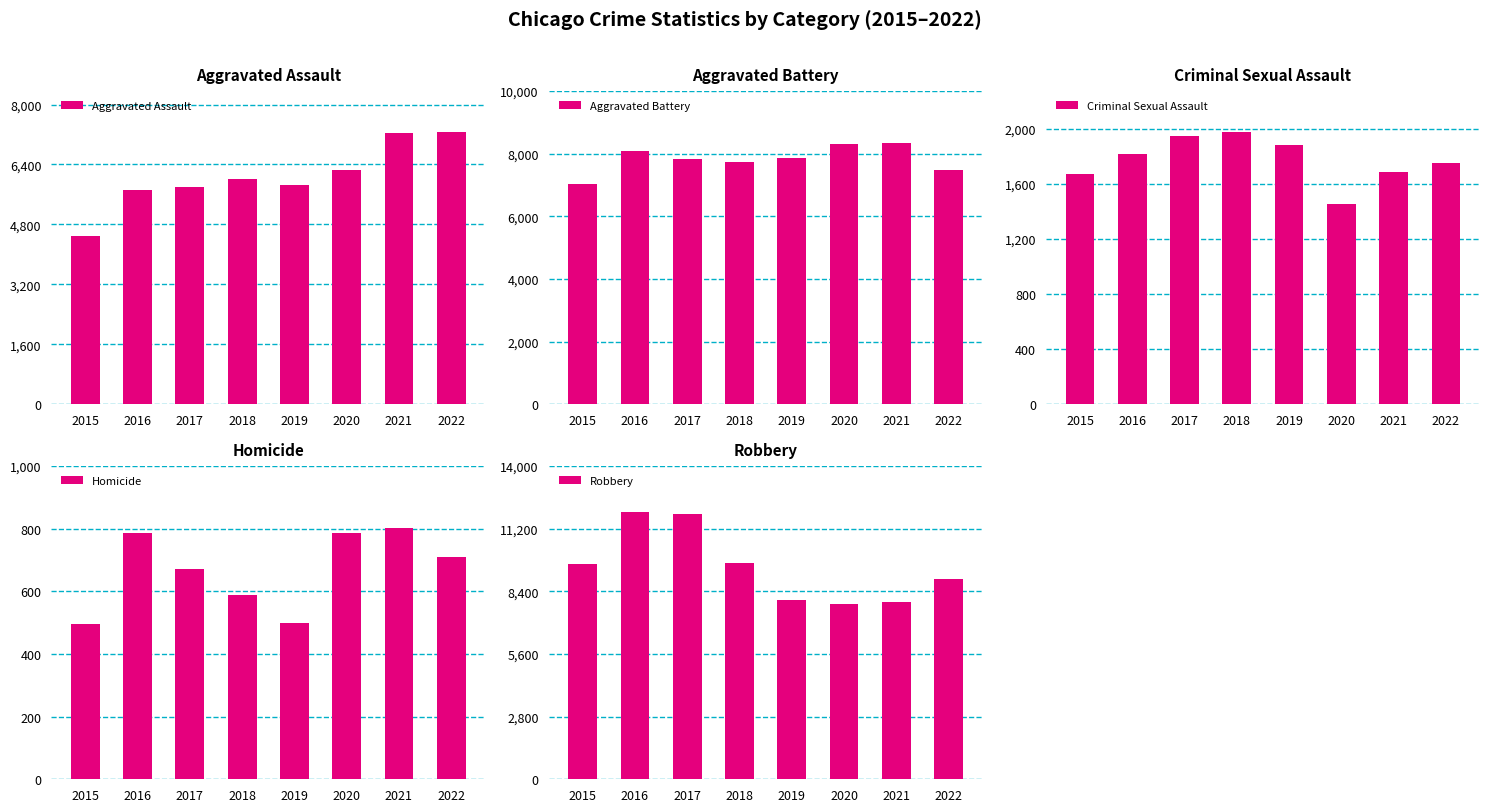

How many bars are there in each group?

5